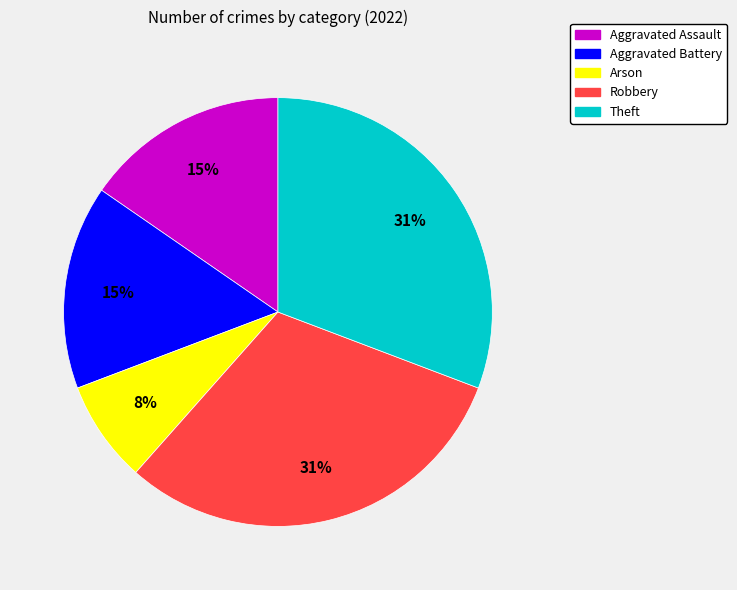

What is the smallest slice in the pie chart?

Arson